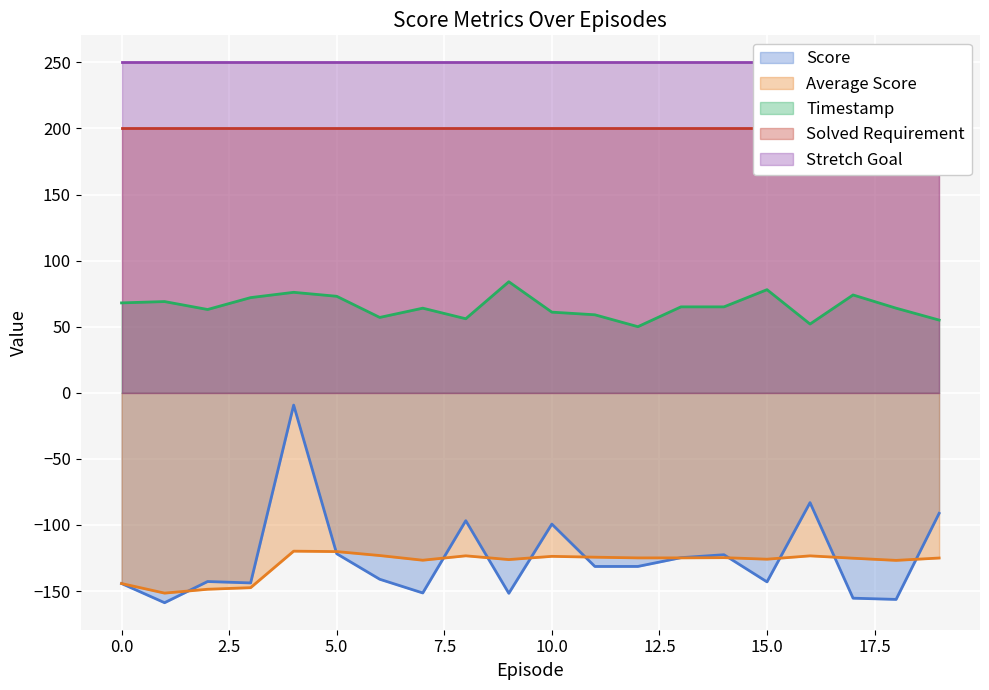

At which label does Average Score reach its minimum?

1